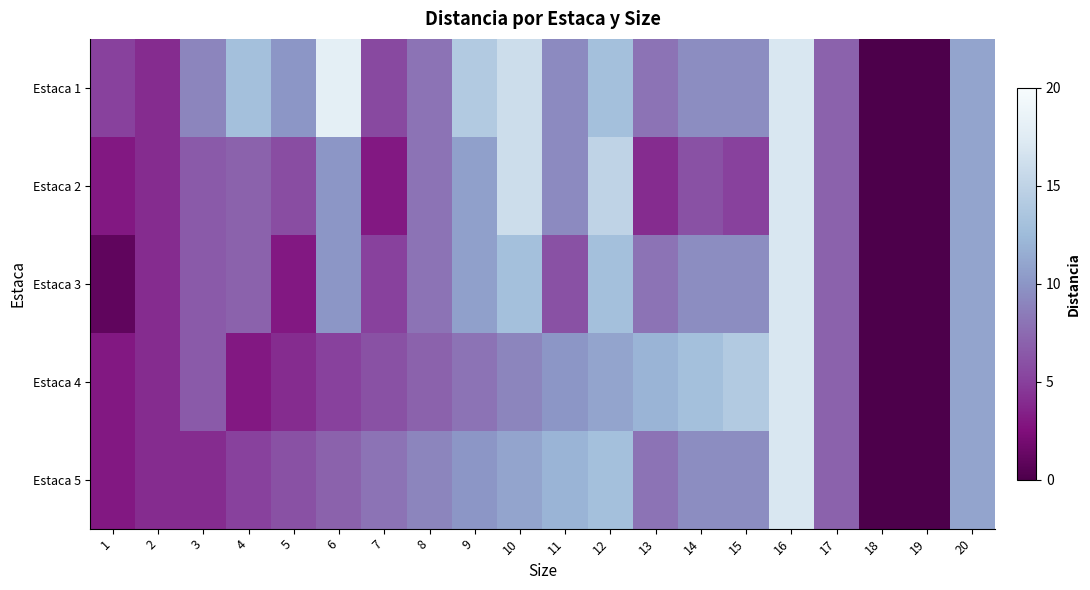

What is the greatest value displayed?

18.0